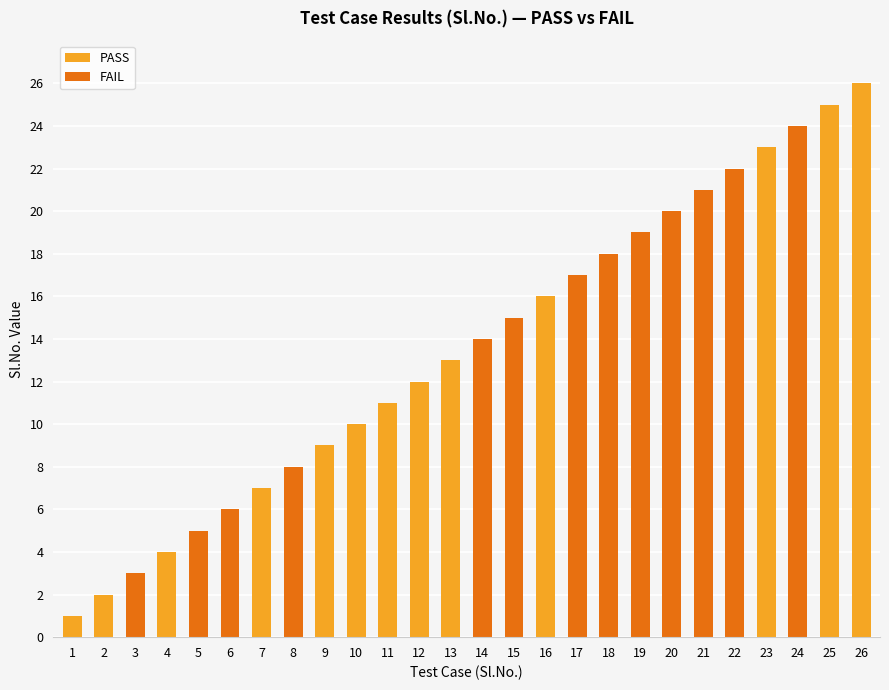

Reading right to left, transcribe all the data shown in this chart.

PASS: 26	25	23	16	13	12	11	10	9	7	4	2	1
FAIL: 24	22	21	20	19	18	17	15	14	8	6	5	3